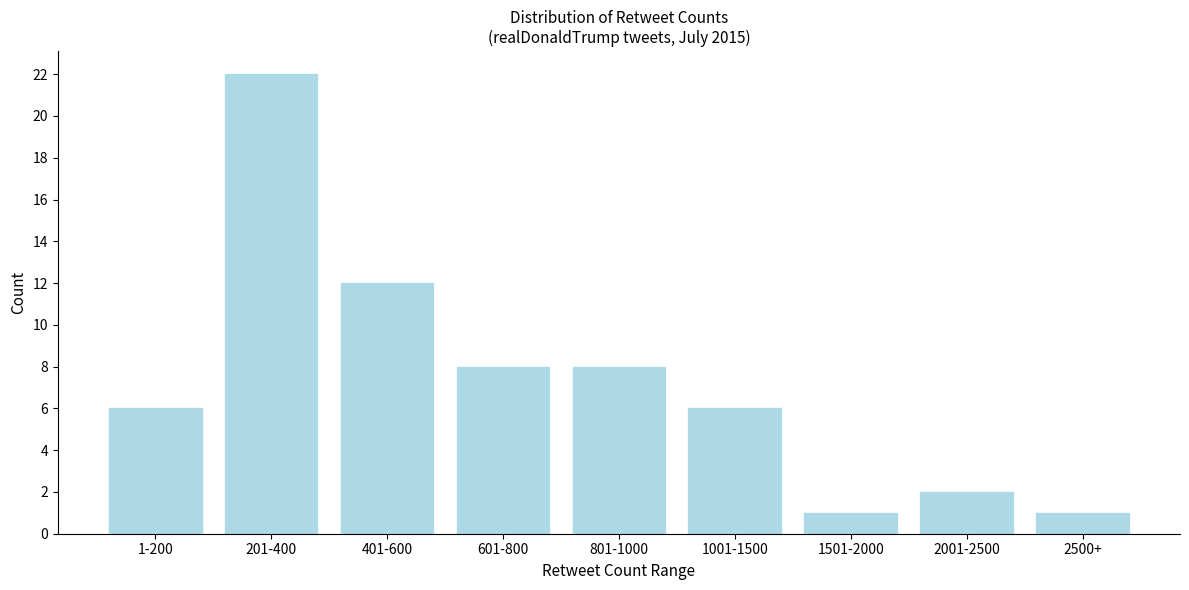

Reading left to right, list all the values displayed in this chart.

1-200=6	201-400=22	401-600=12	601-800=8	801-1000=8	1001-1500=6	1501-2000=1	2001-2500=2	2500+=1